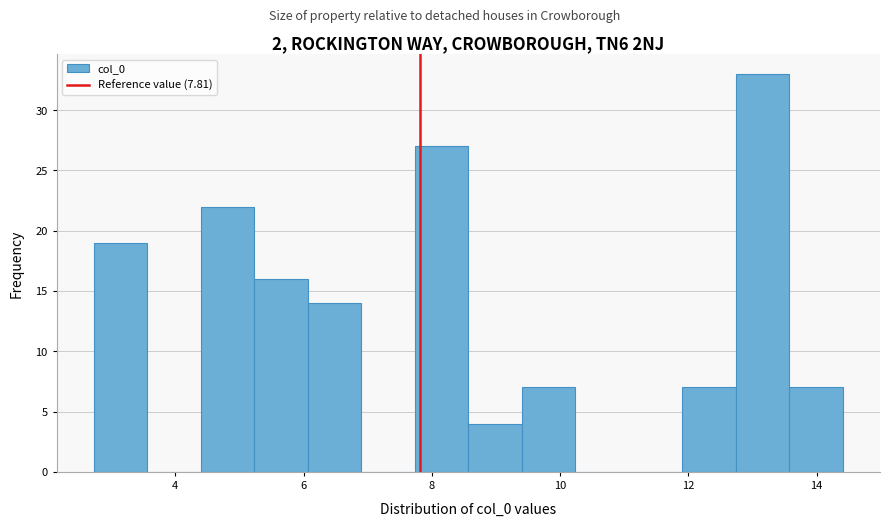

How tall is the bar that spans 2.8 to 3.6 on the x-axis? Neither the bar edges nor the heights are printed on the chart, so give them approximately, as read against the axes.

19